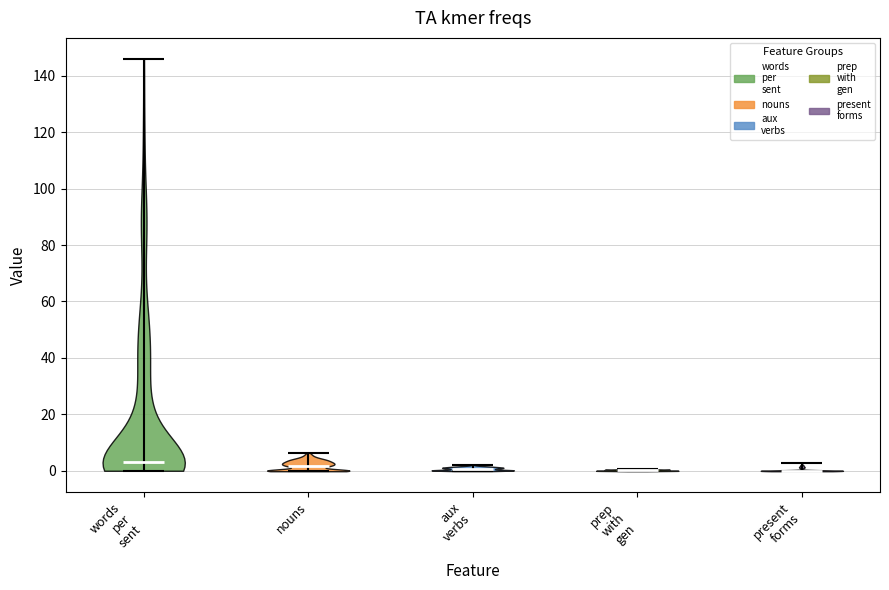

Where does the median line of the violin for nouns sit on the y-axis? The values are not printed on the chart, so give them approximately, as read against the axis.

2